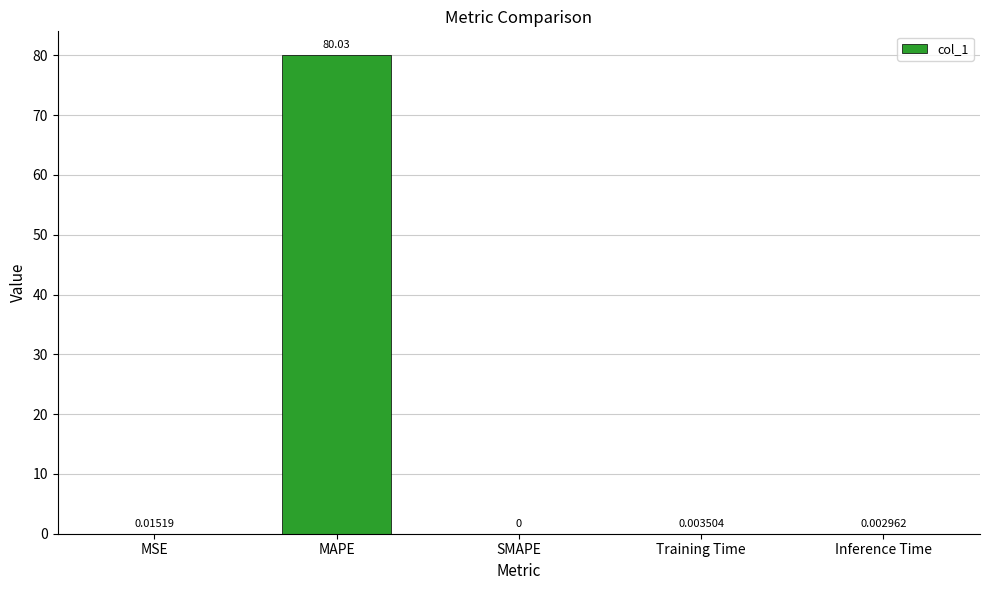

Between SMAPE and MSE, which is larger?

MSE